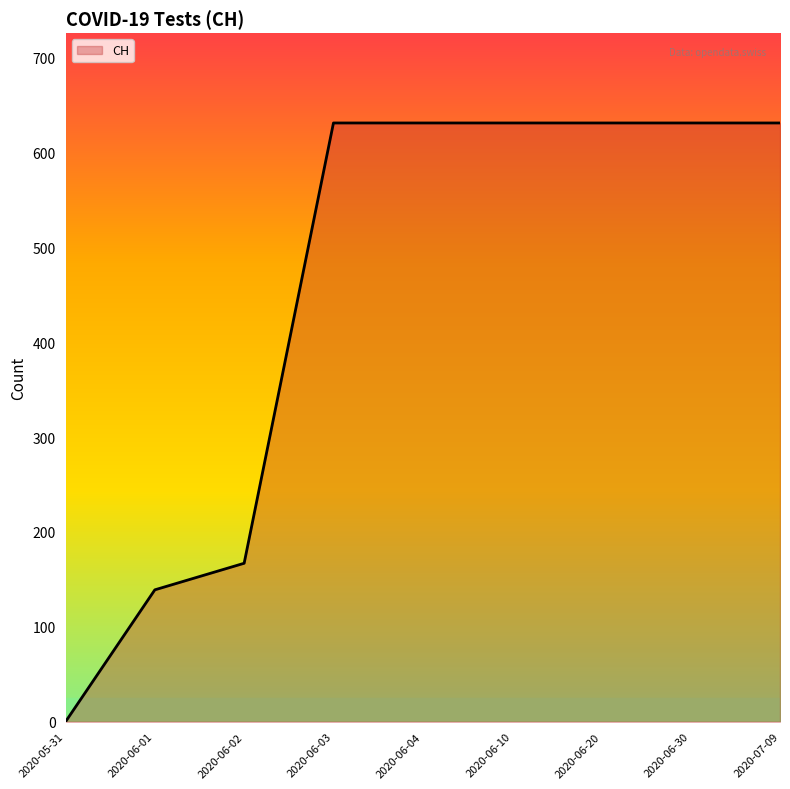

Does the chart display data point markers on the line(s)?

No